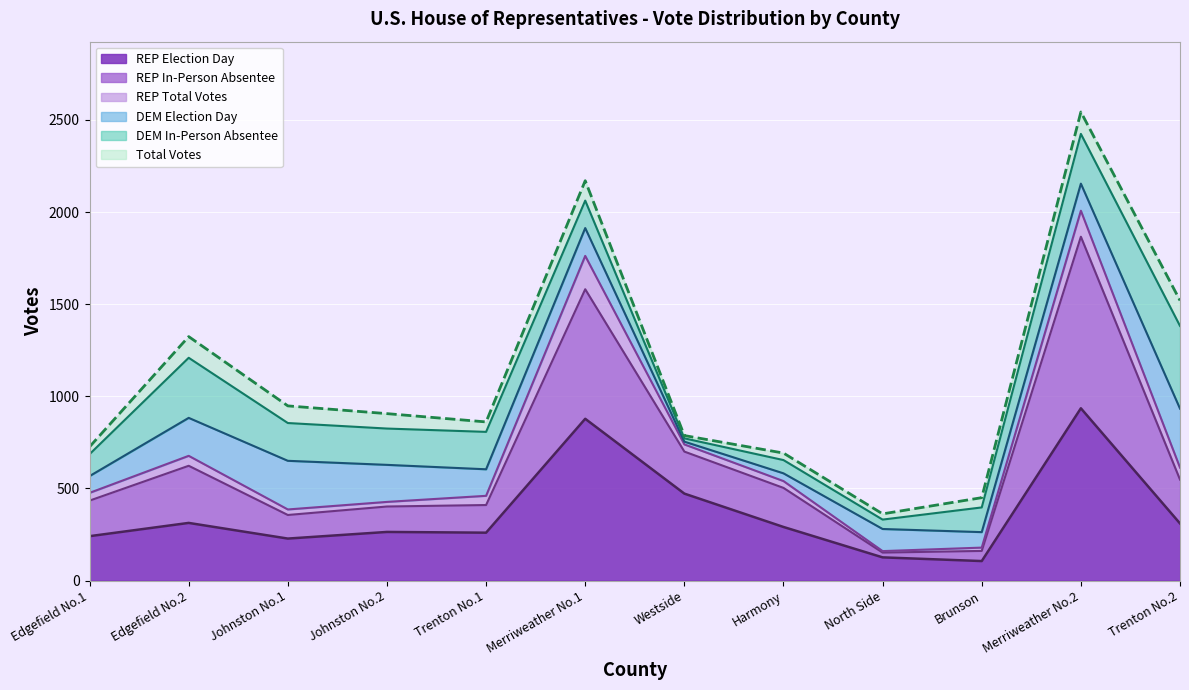

True or false: REP Total Votes and REP In-Person Absentee intersect in this chart.

False